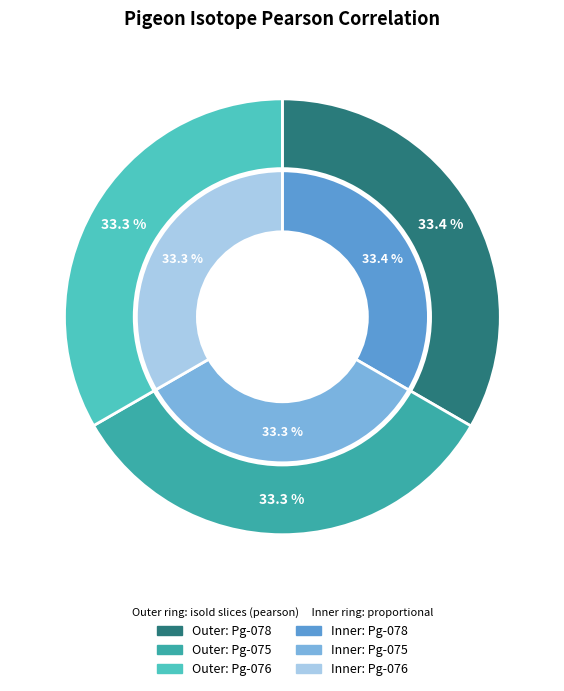

How many slices are in this pie chart?

3